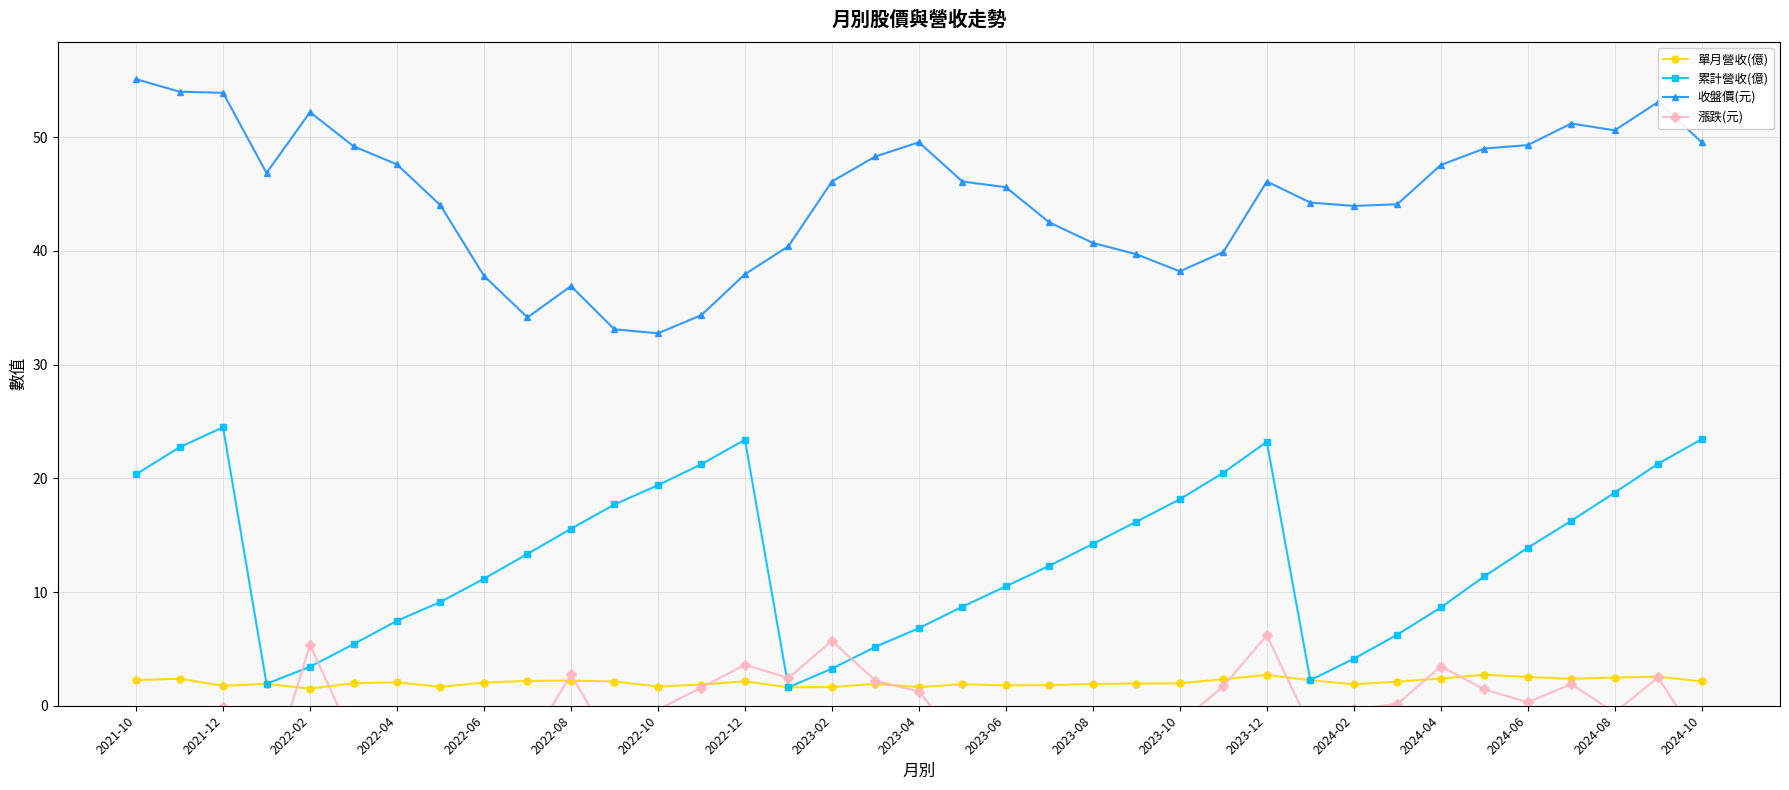

Which category has the highest value across all series?

2021-10